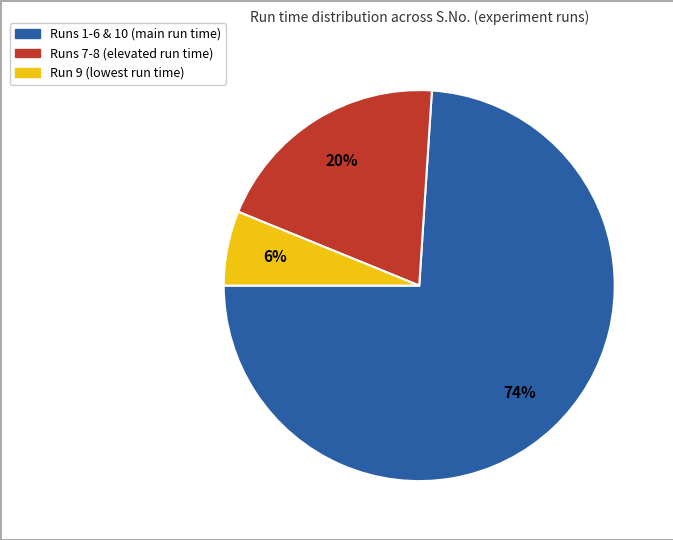

Is there any slice that represents more than half of the pie?

Yes